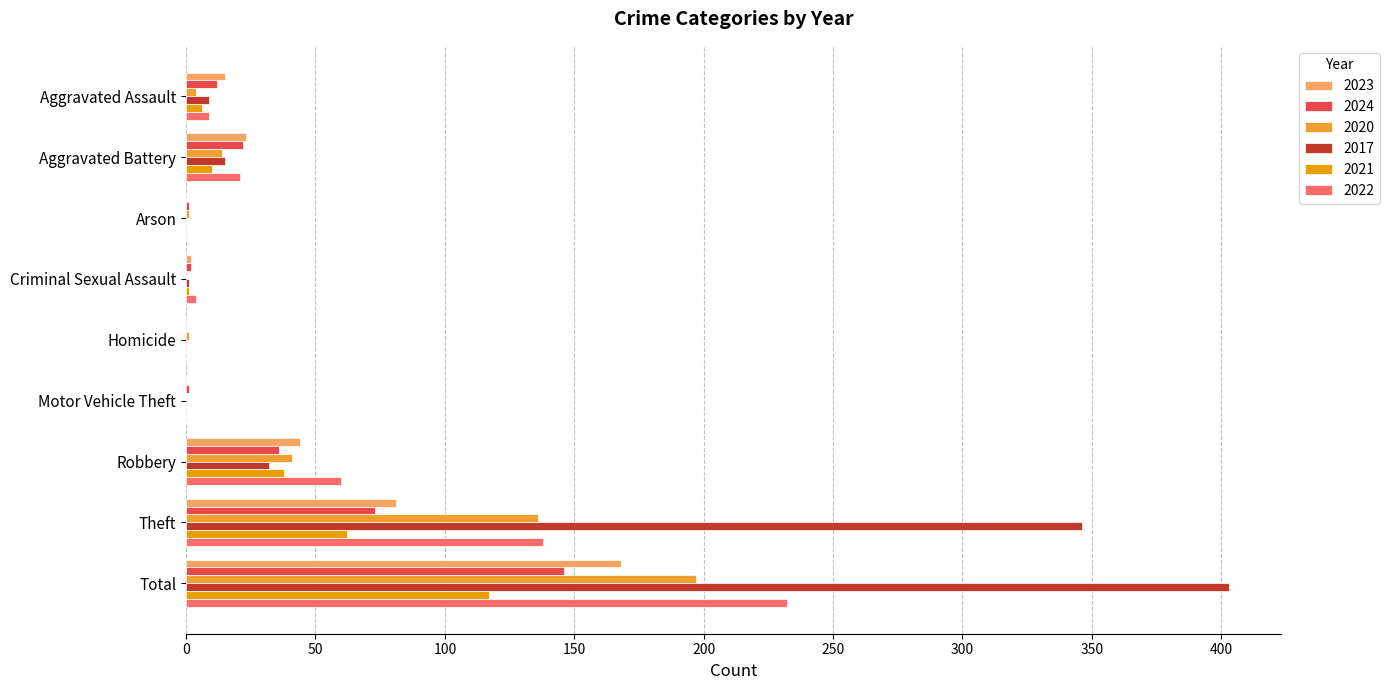

At which label is 2020 closest to 98?

Theft